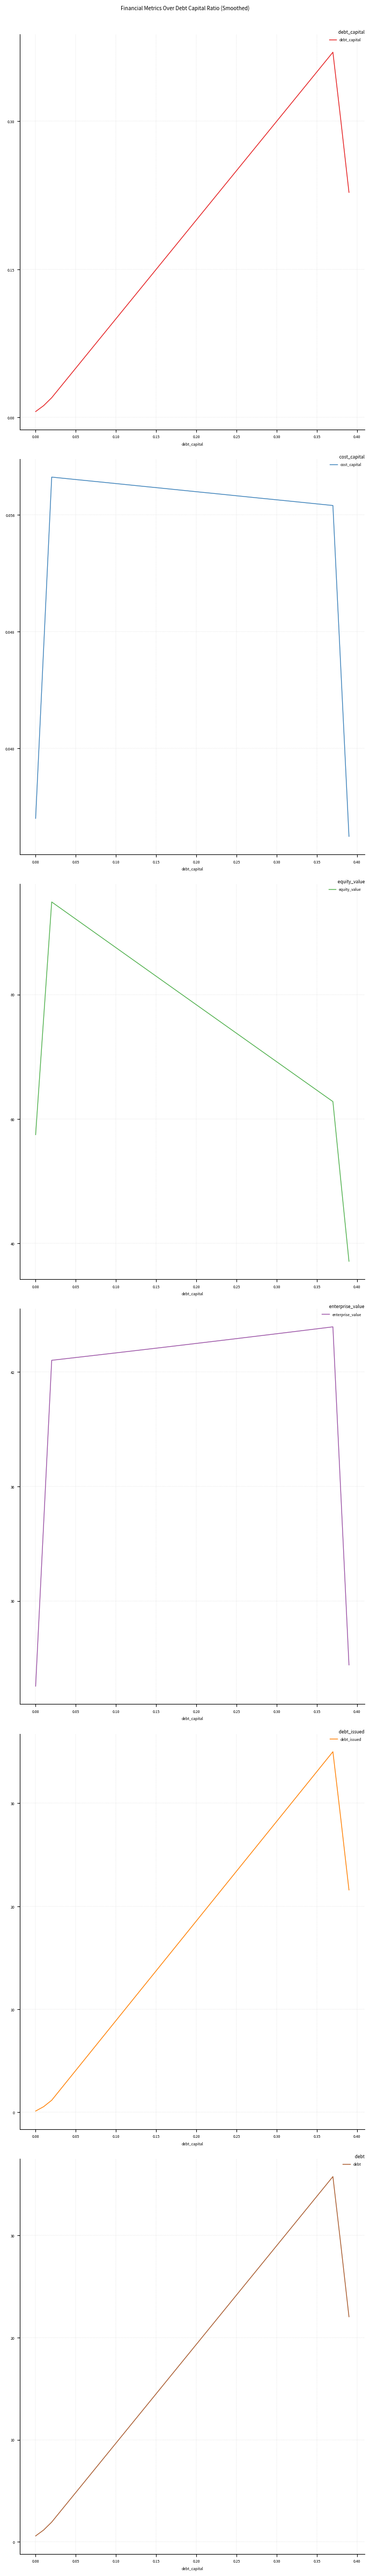

True or false: debt_capital and debt_issued cross at least once.

False